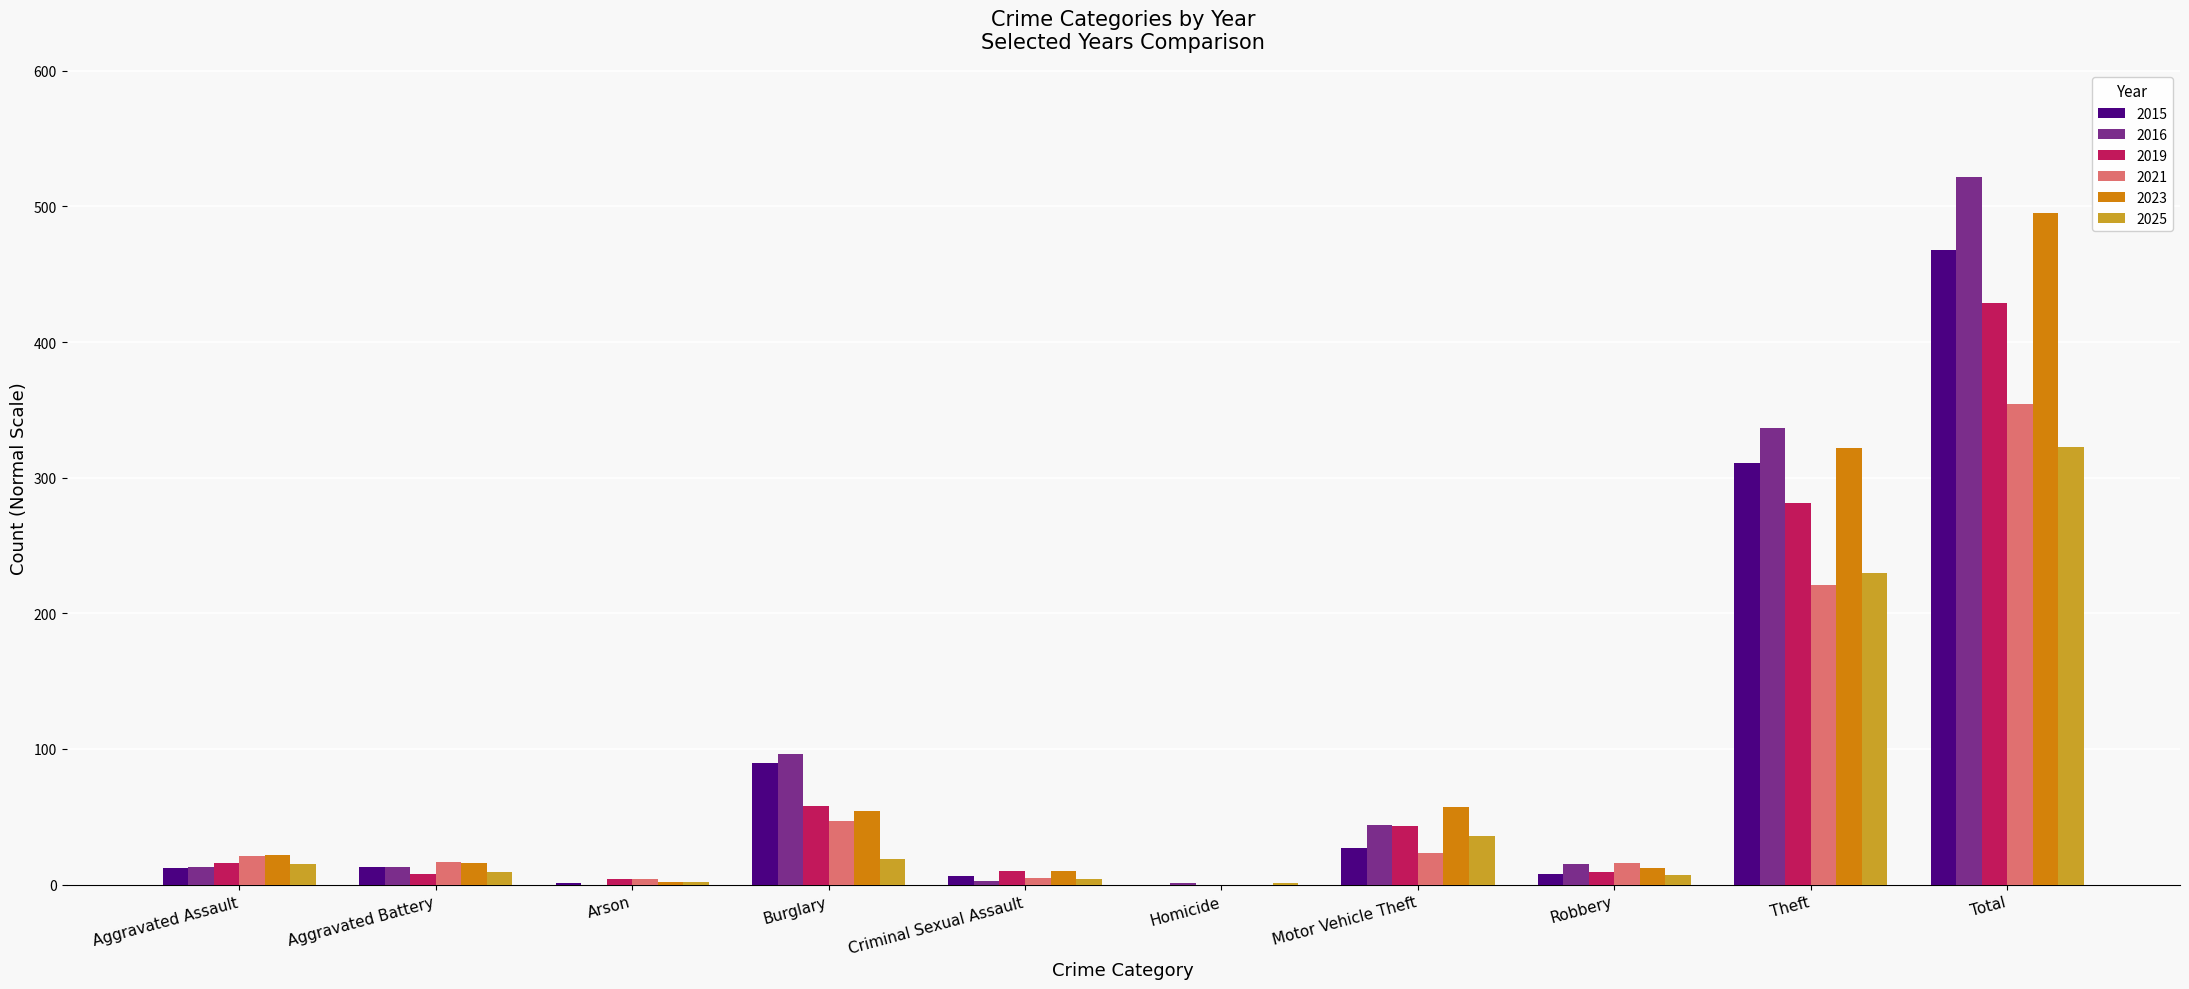

True or false: 2016 has a value of 3 at Criminal Sexual Assault.

True